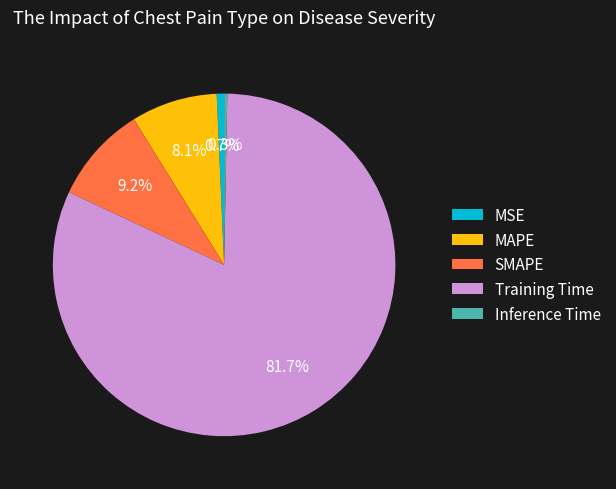

To the nearest percent, what is the difference between the Inference Time and SMAPE slice percentages?

9%